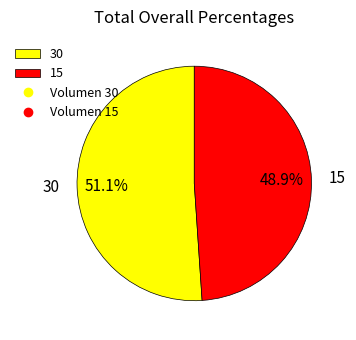

What is the smallest slice in the pie chart?

15